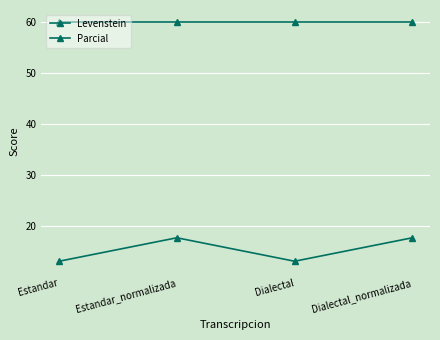

Is this an area chart (filled region under the line)?

No